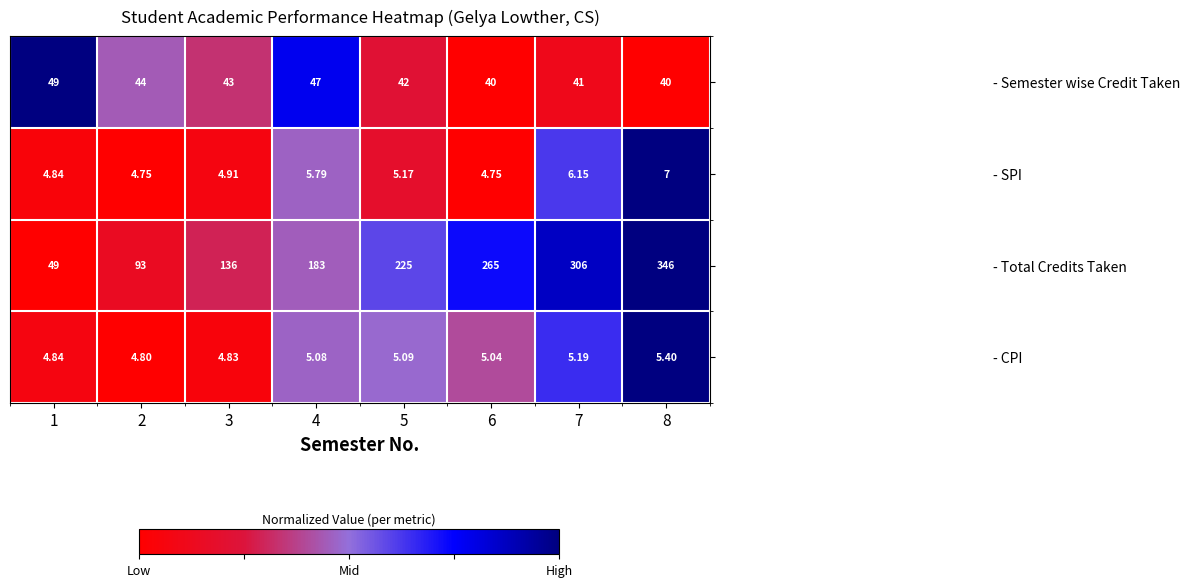

Is the value of - SPI at 1 greater than the value of - Semester wise Credit Taken at 7?

No